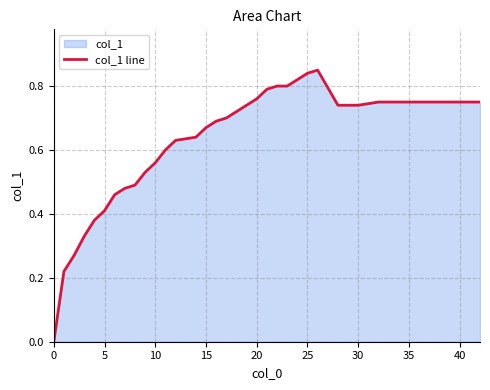

How many categories are shown in the chart?

40